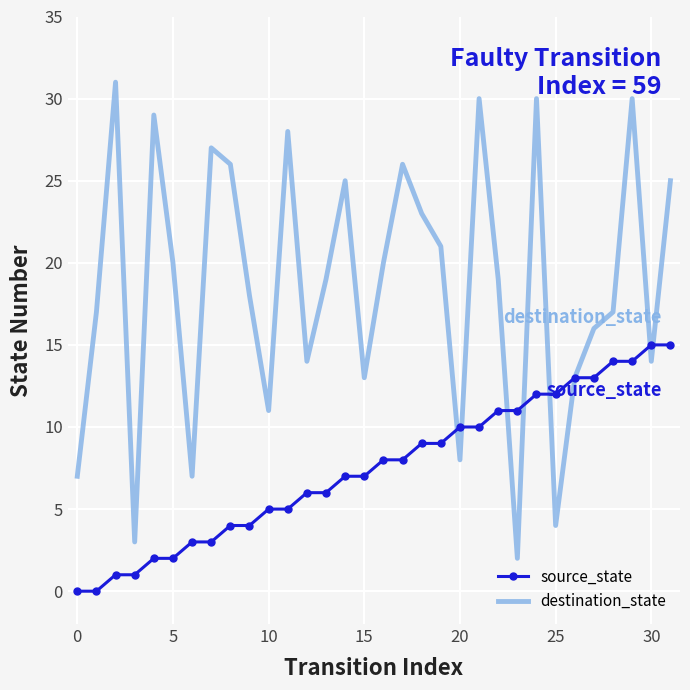

Which series has the widest spread of values?

destination_state